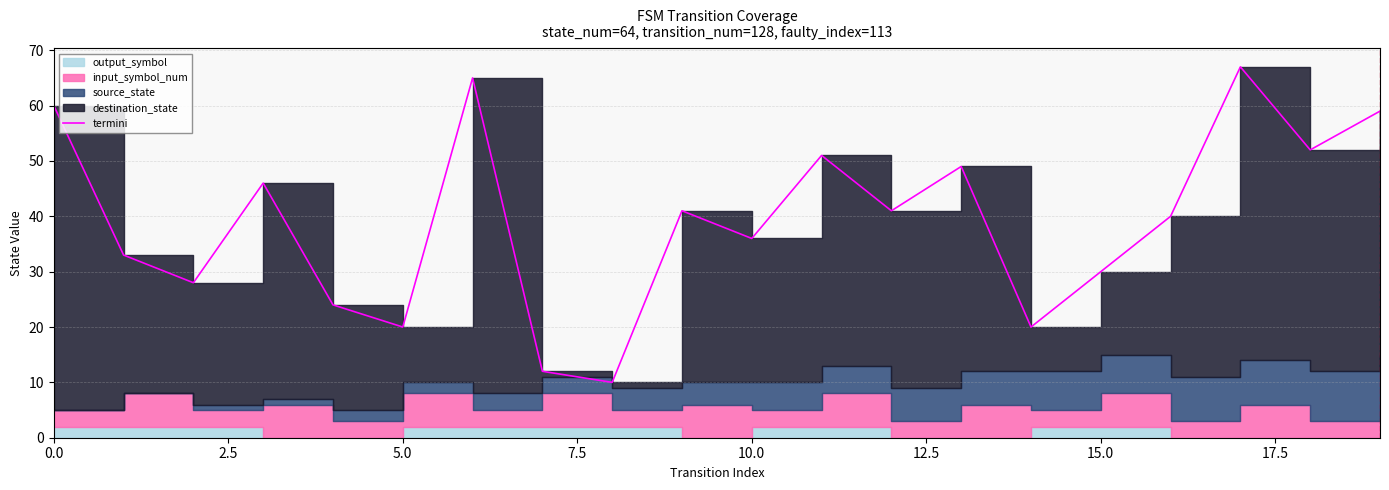

What is the sum of all values?

784